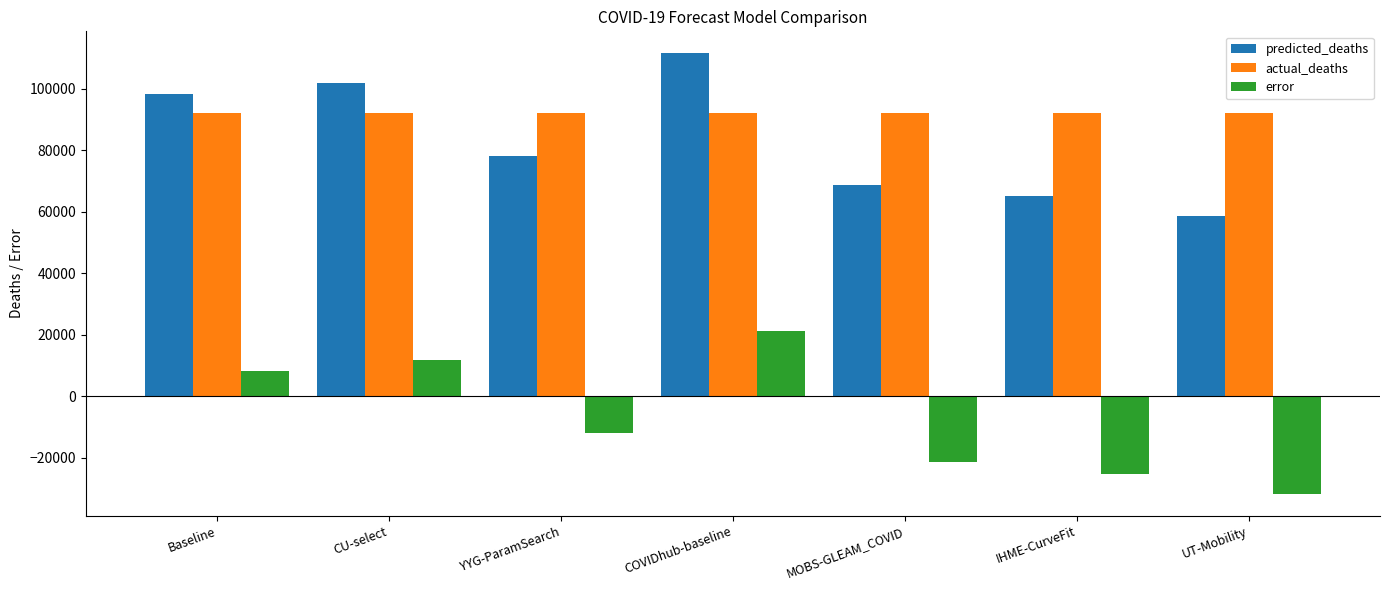

What position from the right is COVIDhub-baseline?

4